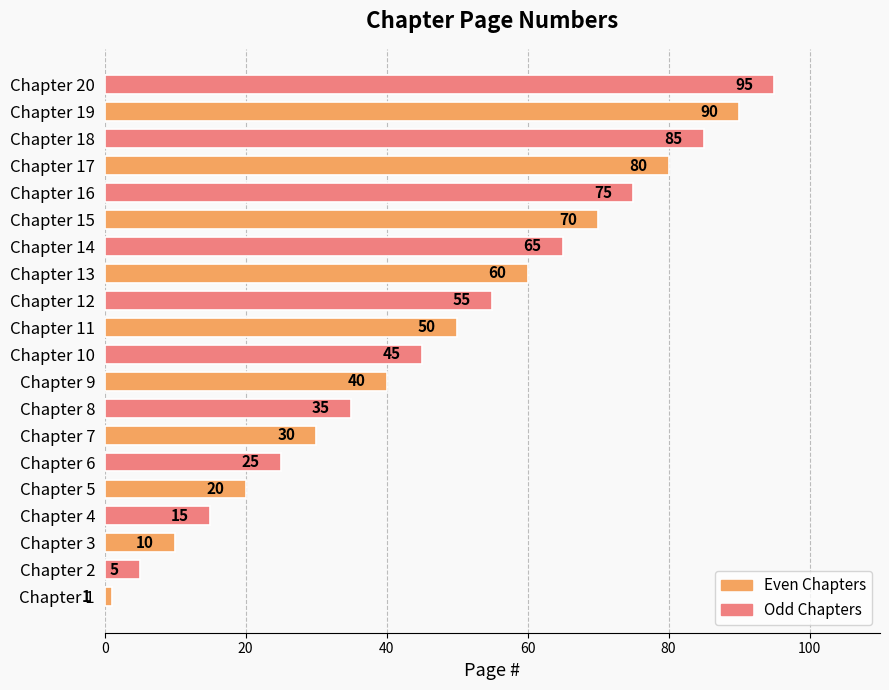

How many bars are there in total?

20